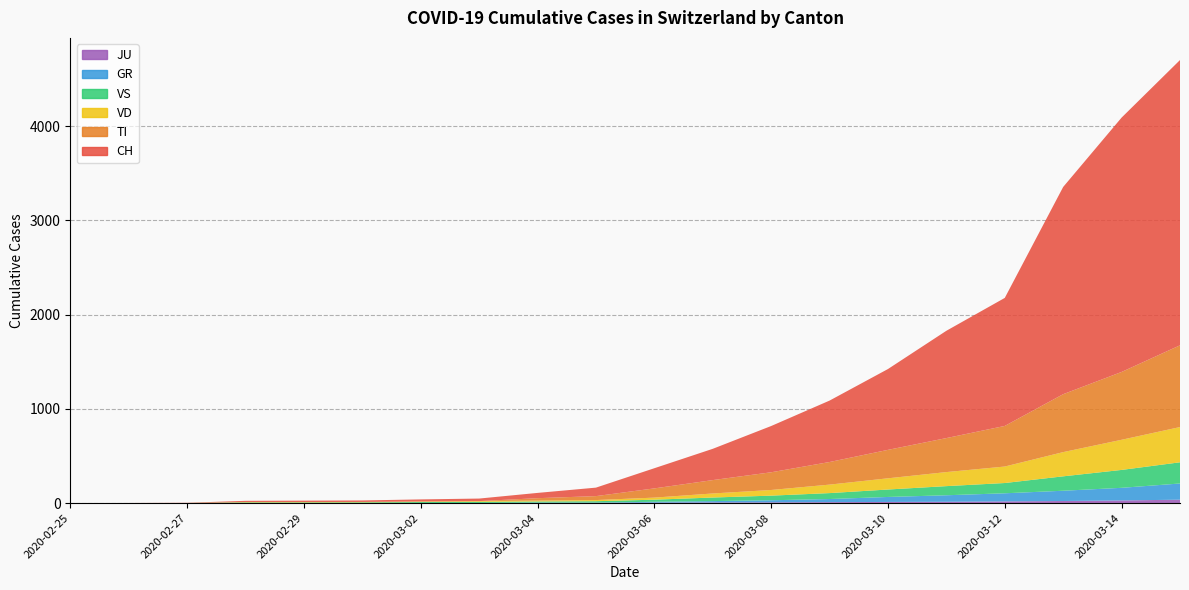

At which category does the chart reach its minimum across all series?

2020-02-25